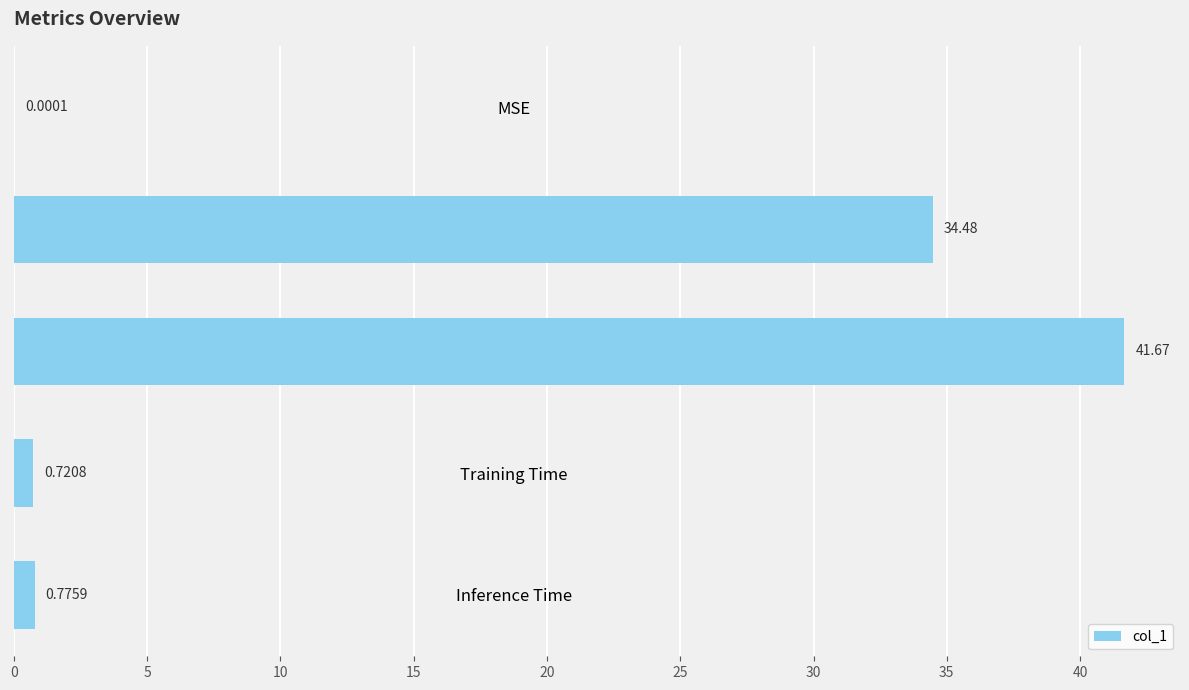

Between Training Time and MSE, which is larger?

Training Time